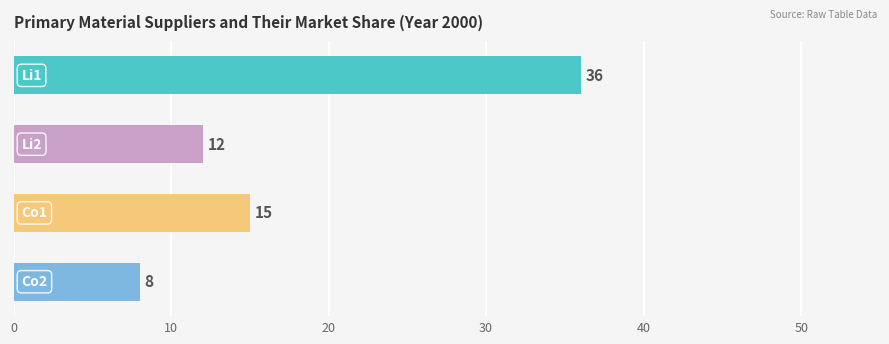

Are the bars horizontal?

Yes